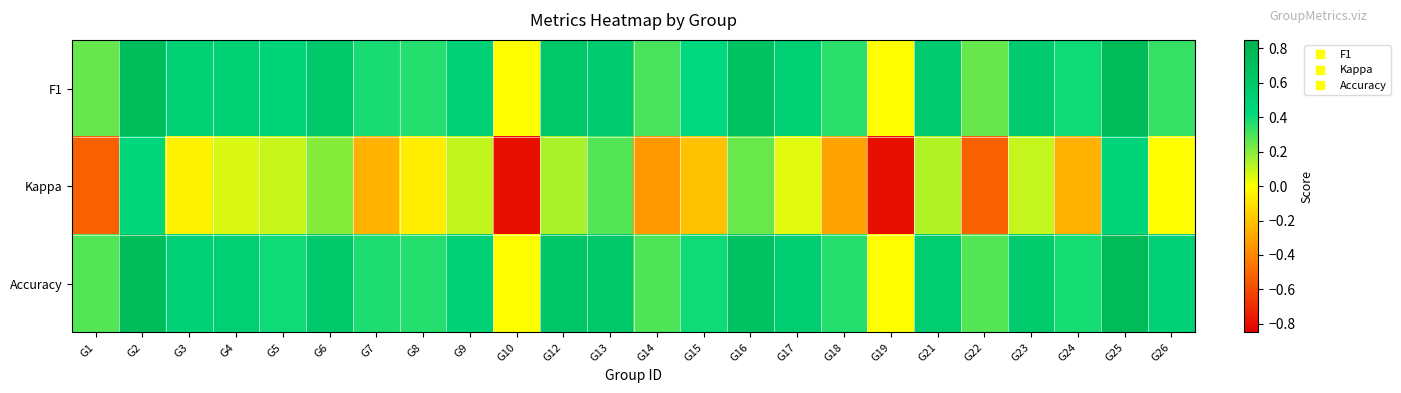

What is the difference between the highest and lowest values at G8?

0.4